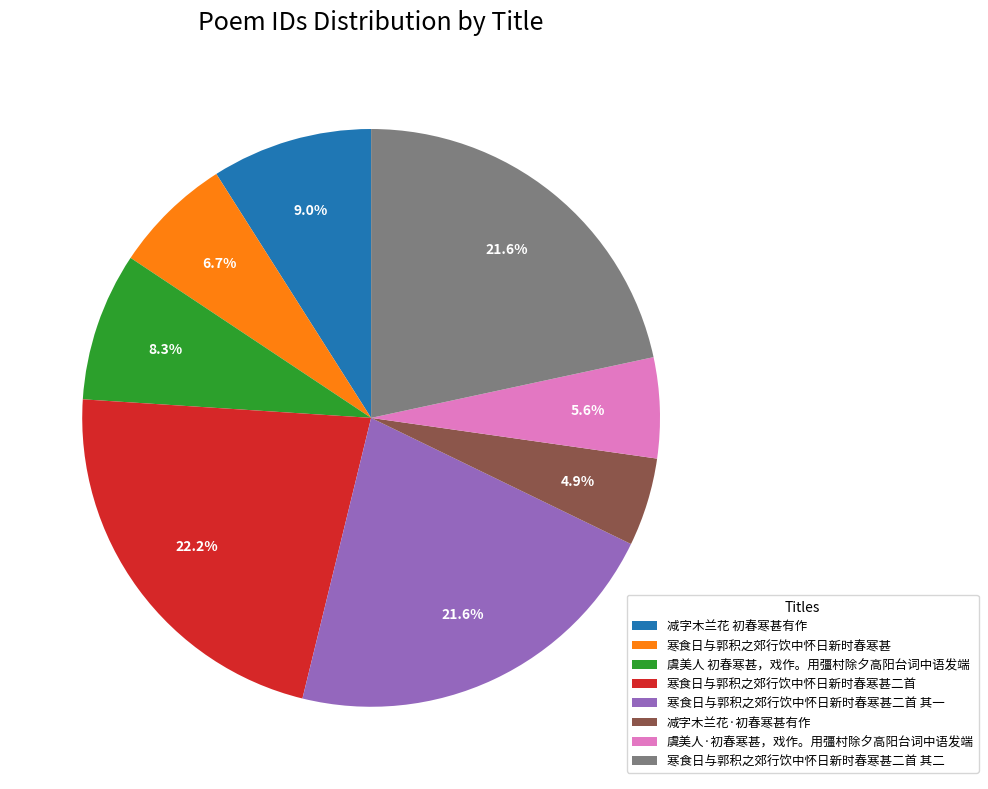

True or false: 寒食日与郭积之郊行饮中怀日新时春寒甚 accounts for 21% of the total.

False